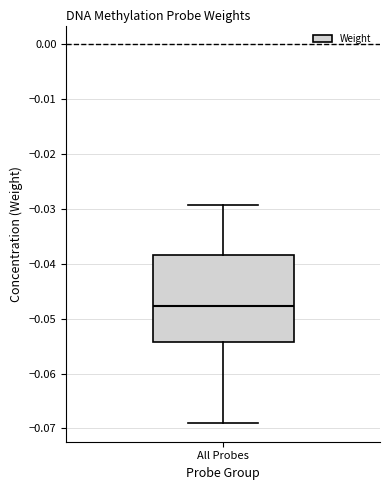

Transcribe this box plot: give where the median line is, the range the box spans, and where the two whiskers end, as read against the y-axis. The values are not printed on the chart, so give them approximately, as read against the axis.

median -0.048, box -0.054 to -0.038, whiskers -0.069 to -0.029